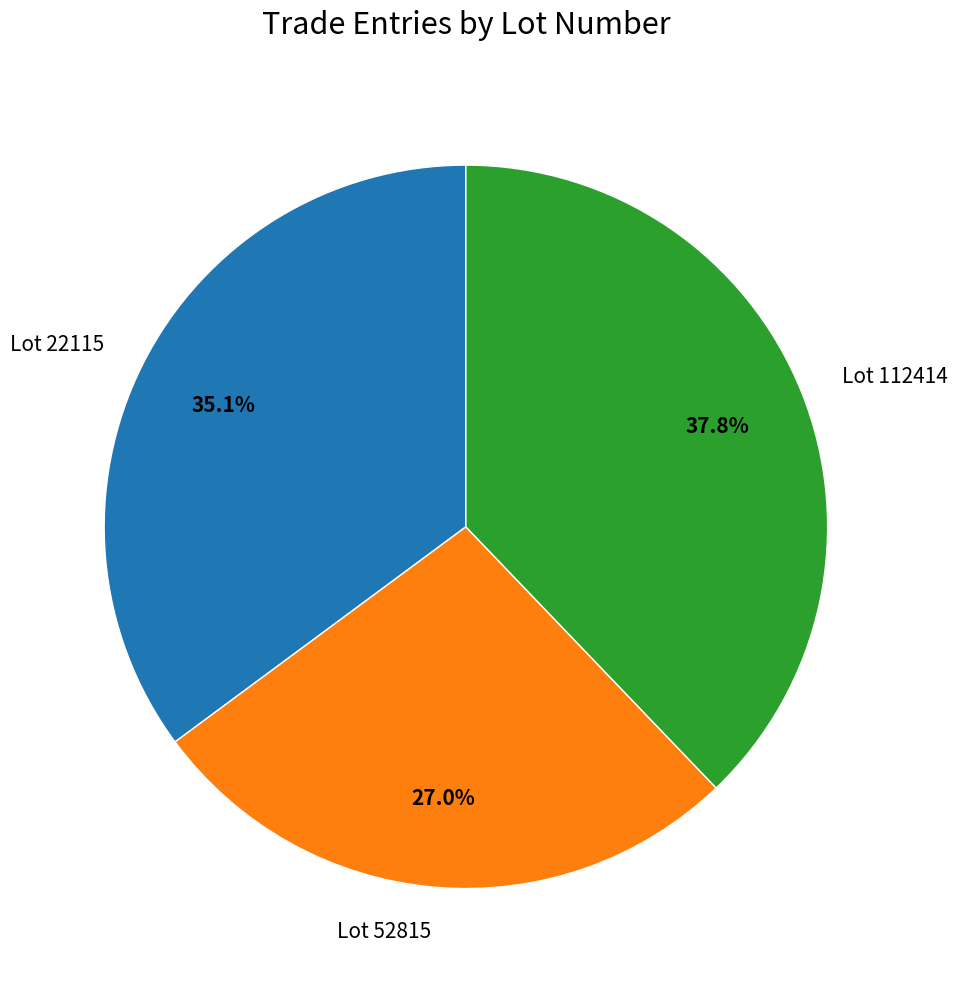

Between Lot 52815 and Lot 112414, which is larger?

Lot 112414